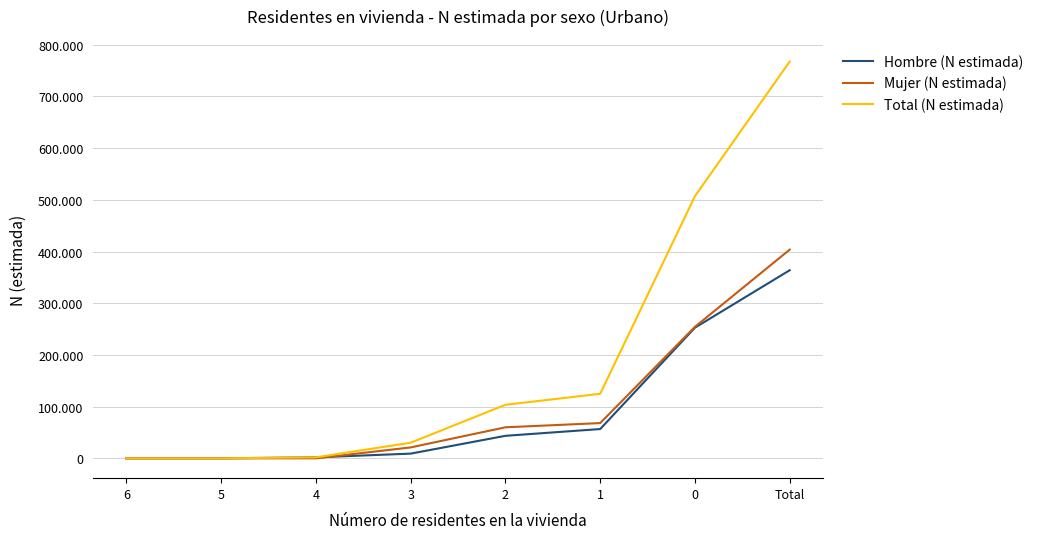

Between 3 and 1, which is larger?

1